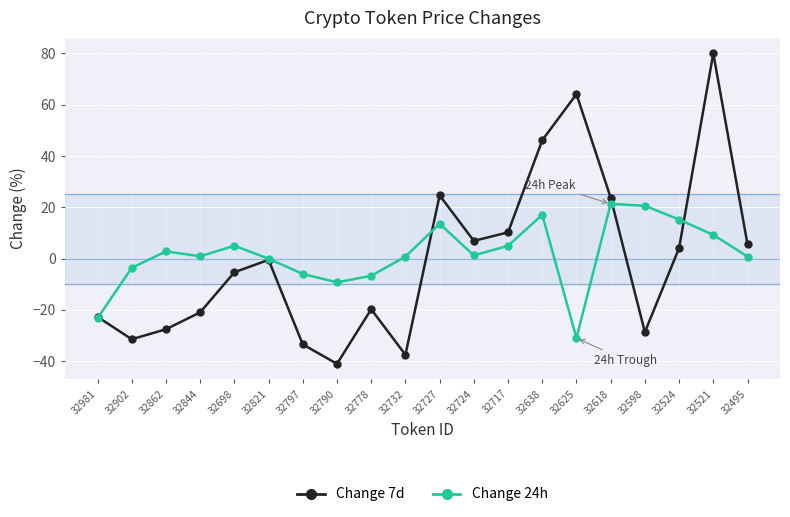

What is the label of the 19th point from the right?

32902